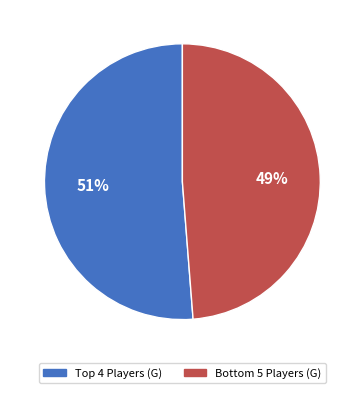

Is there any slice that represents more than half of the pie?

Yes